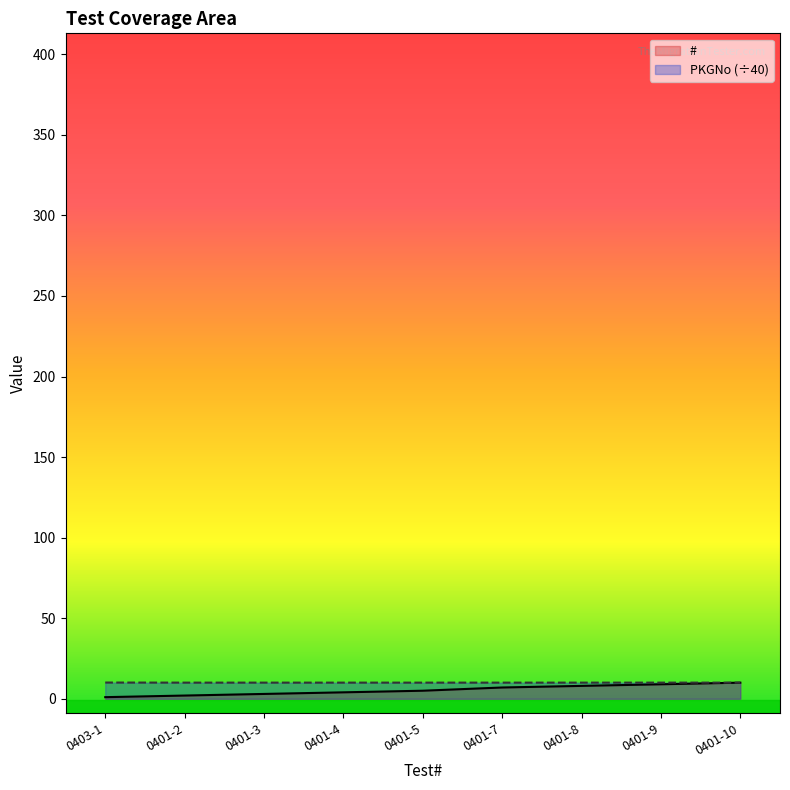

Which series has the largest range (max minus min)?

#